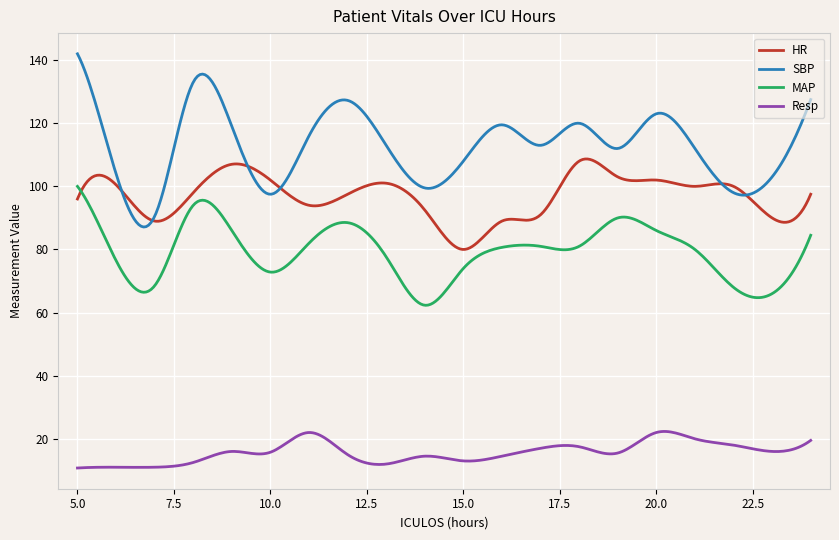

True or false: MAP and SBP cross at least once.

False